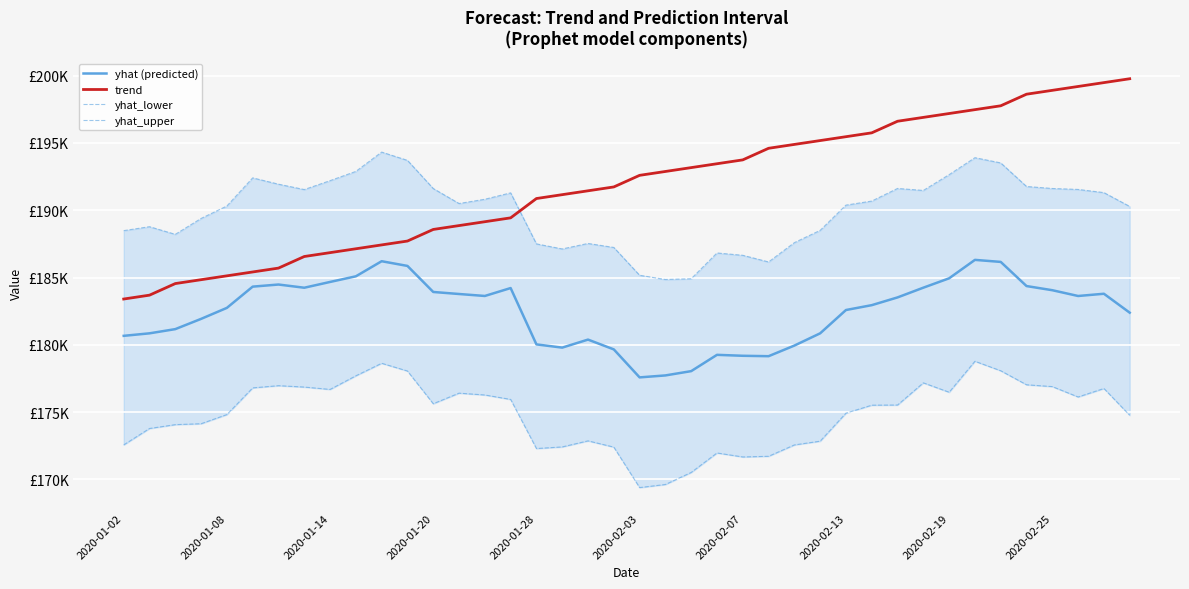

True or false: trend and yhat (predicted) cross at least once.

False